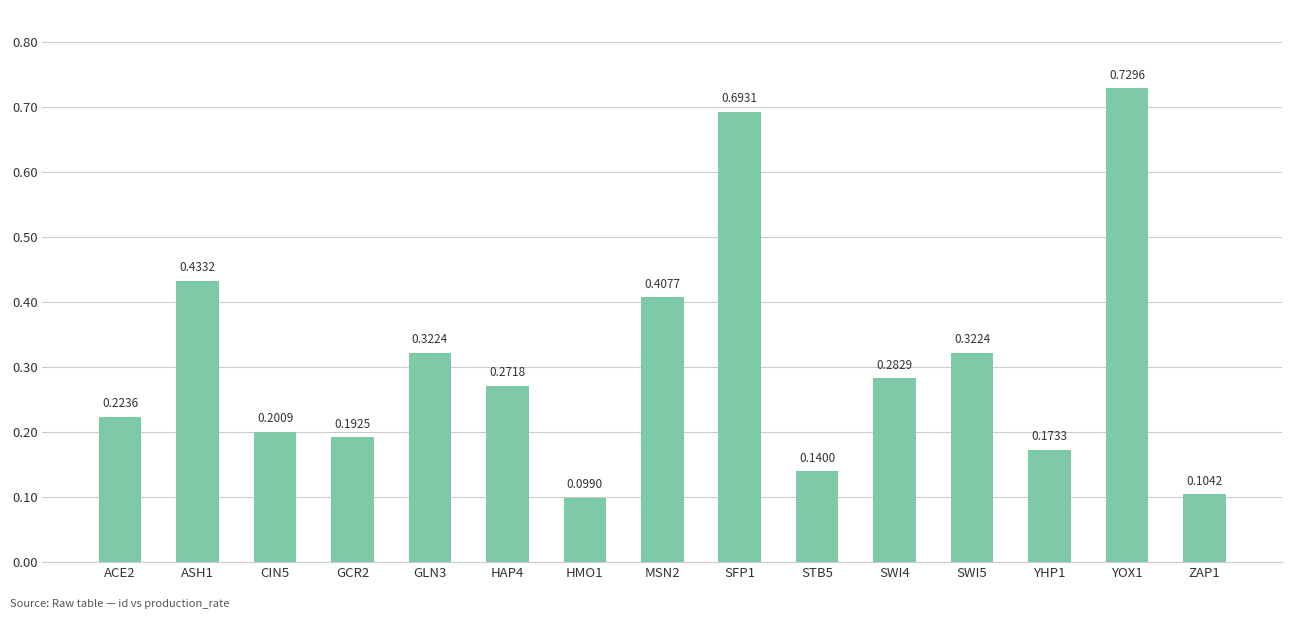

What is the difference between the values at HAP4 and YOX1?

0.5